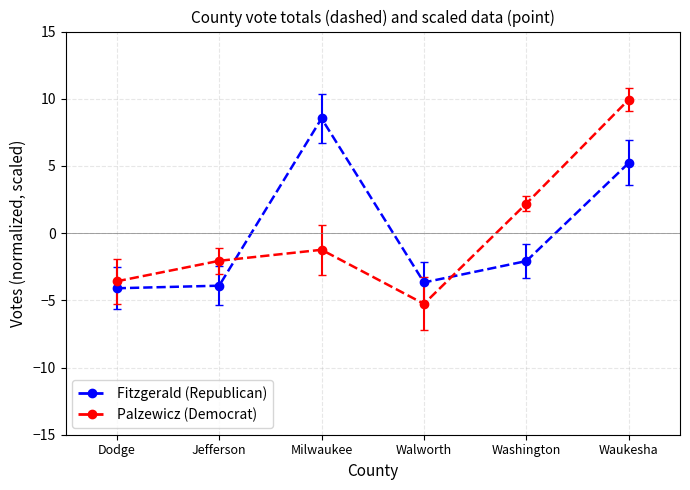

How many values in Fitzgerald (Republican) are below zero?

4